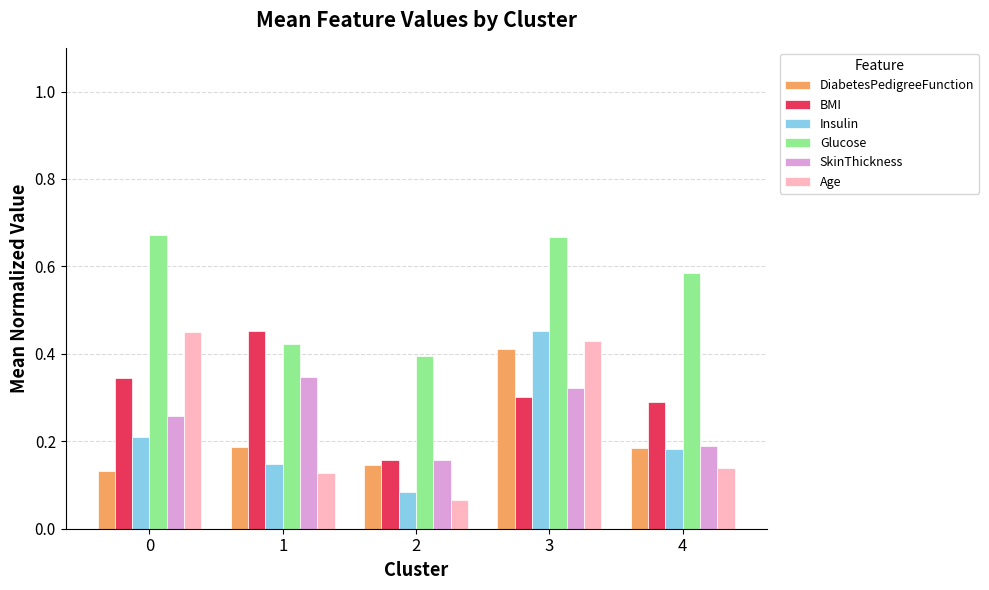

Which category has the highest value in the DiabetesPedigreeFunction series?

3